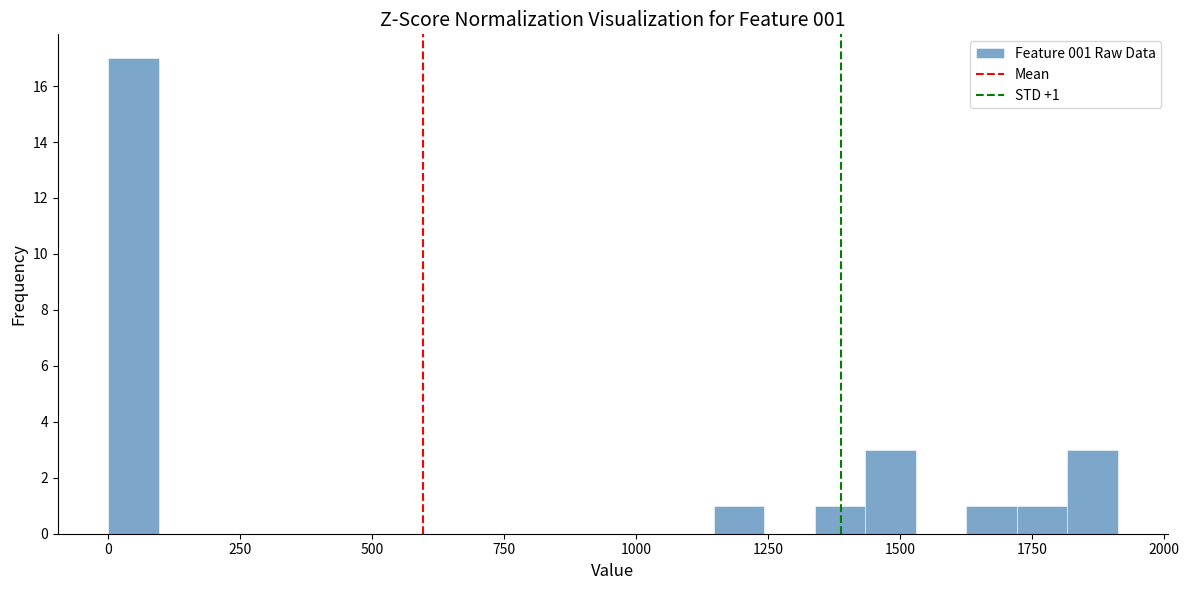

Read against the x-axis, roughly where is the centre of the tallest bar?

50